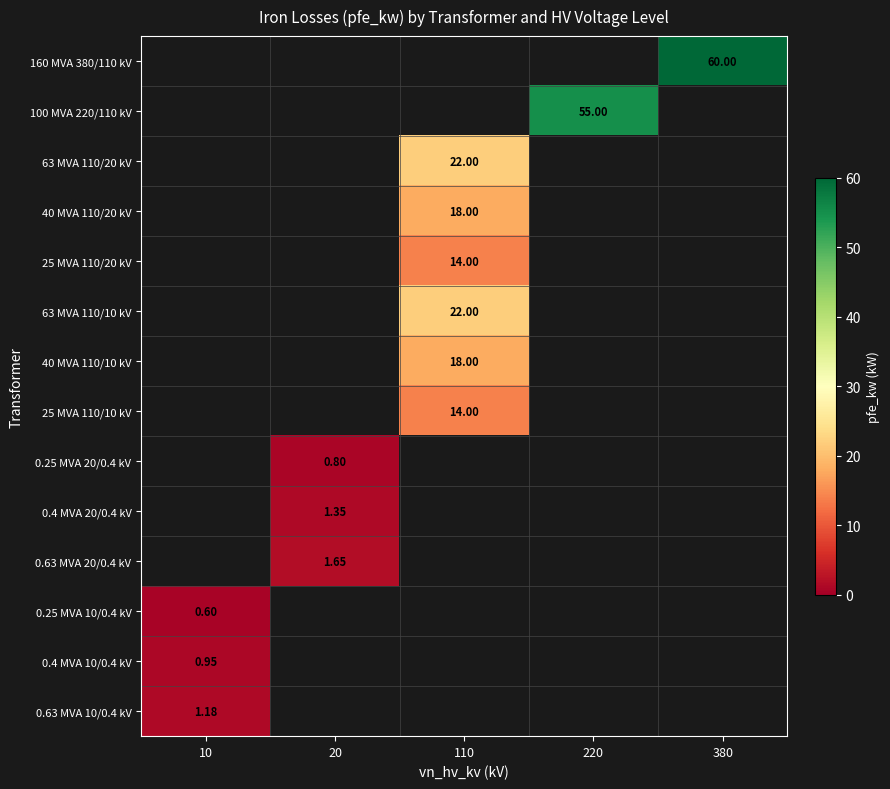

Is the value of 25 MVA 110/20 kV at 110 greater than the value of 0.63 MVA 10/0.4 kV at 10?

Yes